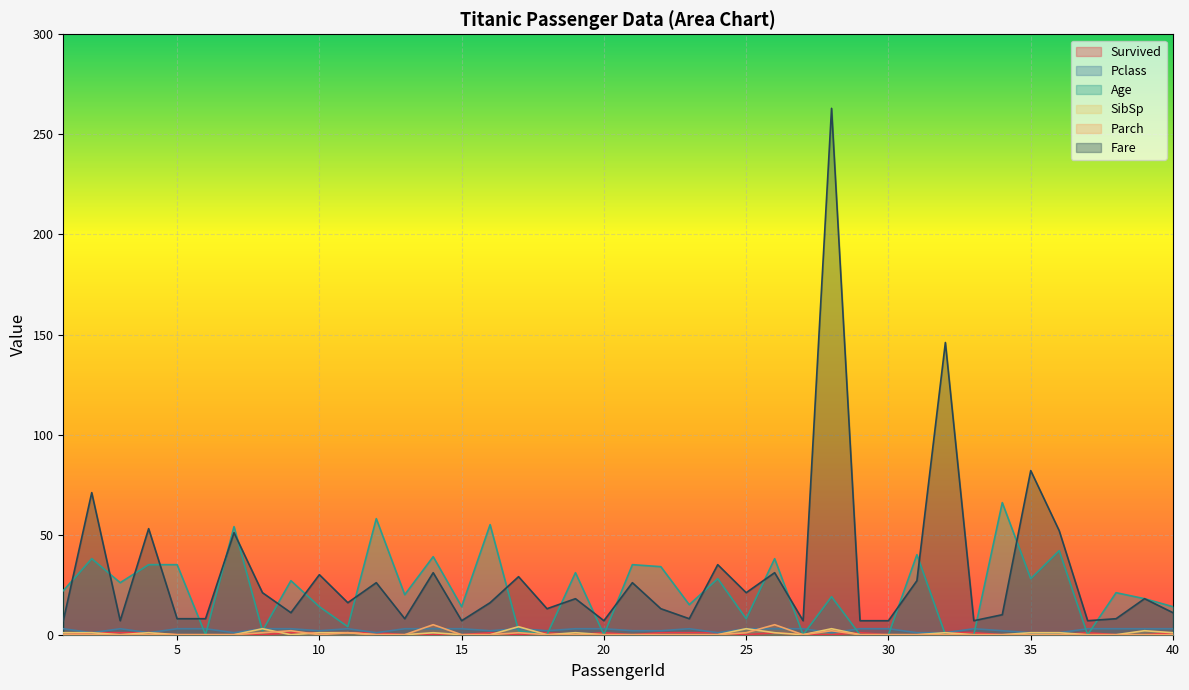

Between 4 and 28, which is larger?

4